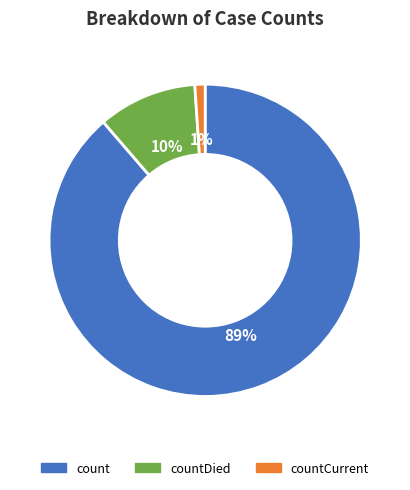

To the nearest percent, what portion does countCurrent represent?

1%